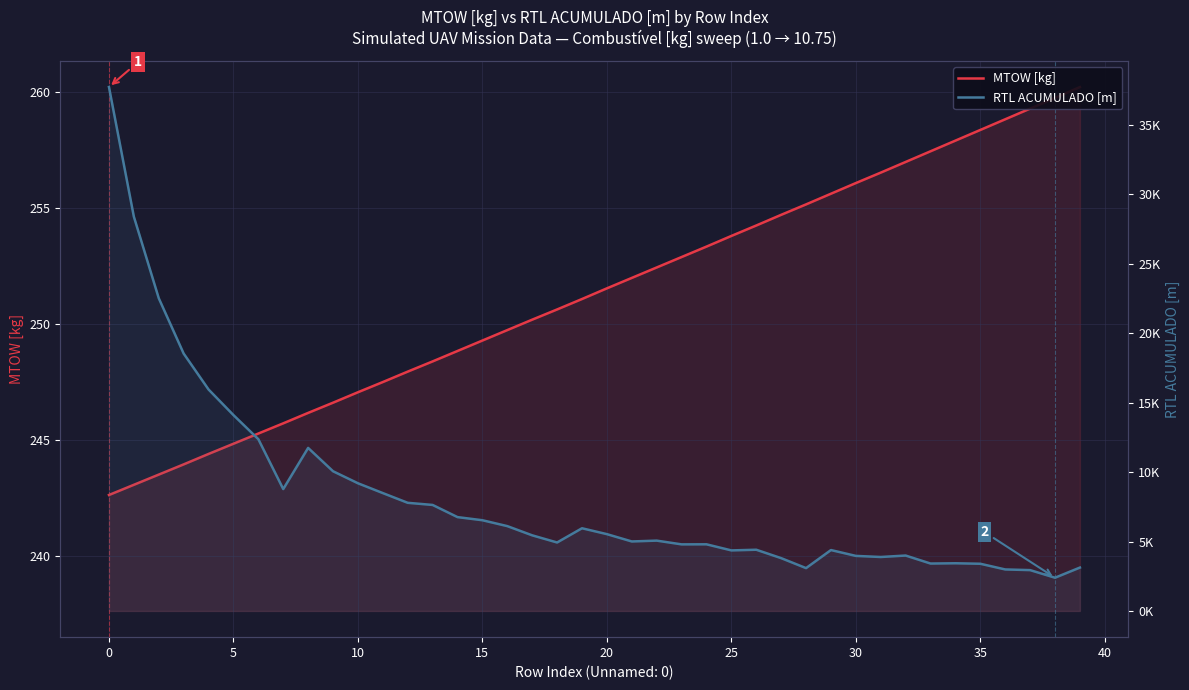

At how many categories does at least one series exceed 31539?

1